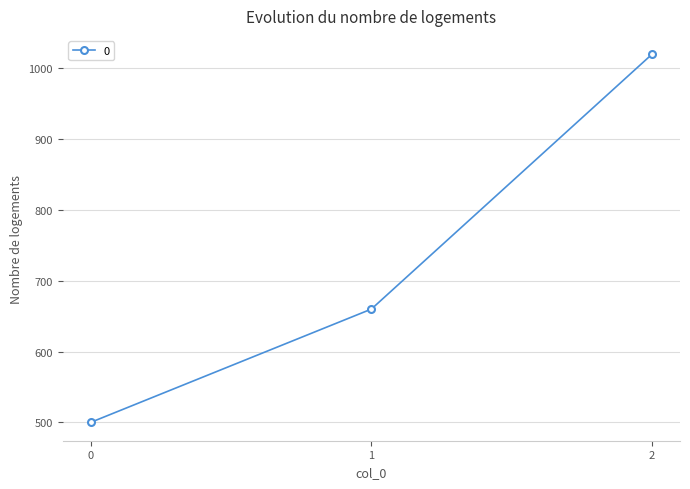

What is the difference between the values at 1 and 2?

360